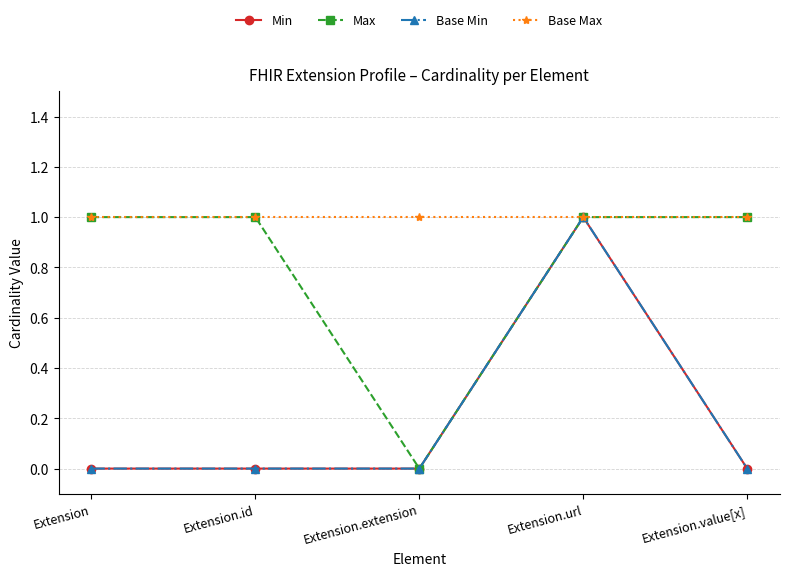

How many series are shown in this chart?

4